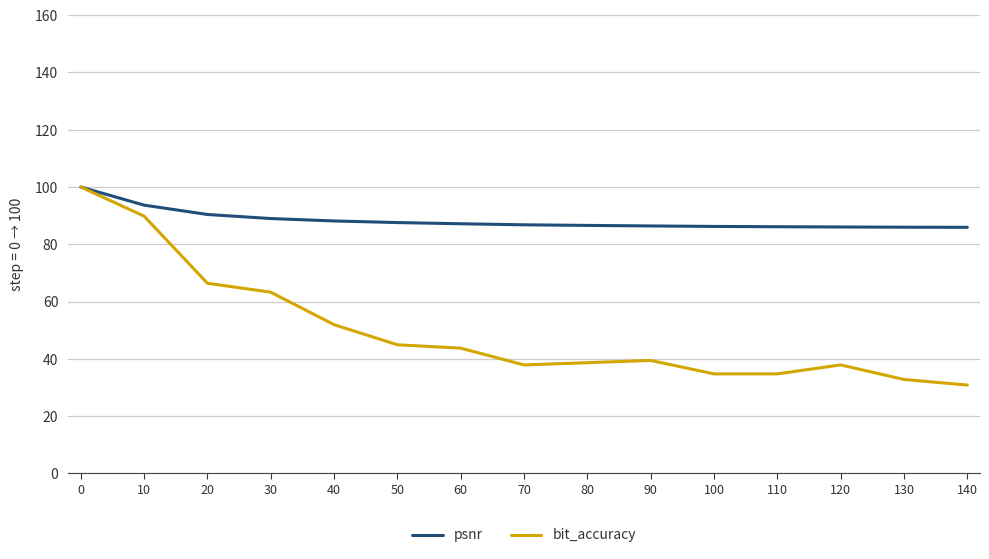

What is the greatest value displayed?

100.0